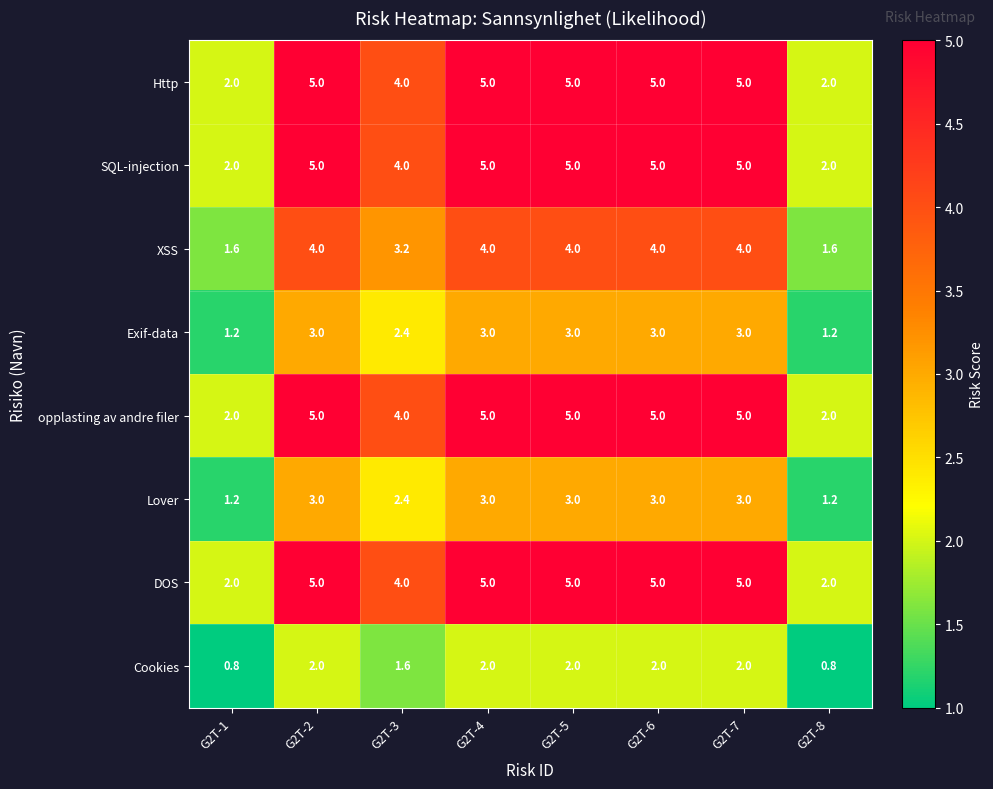

What is the difference between the highest and lowest values at G2T-6?

3.0